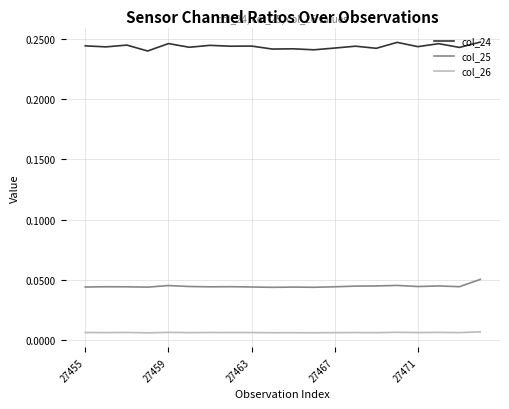

Which series has the largest total across all categories?

col_24